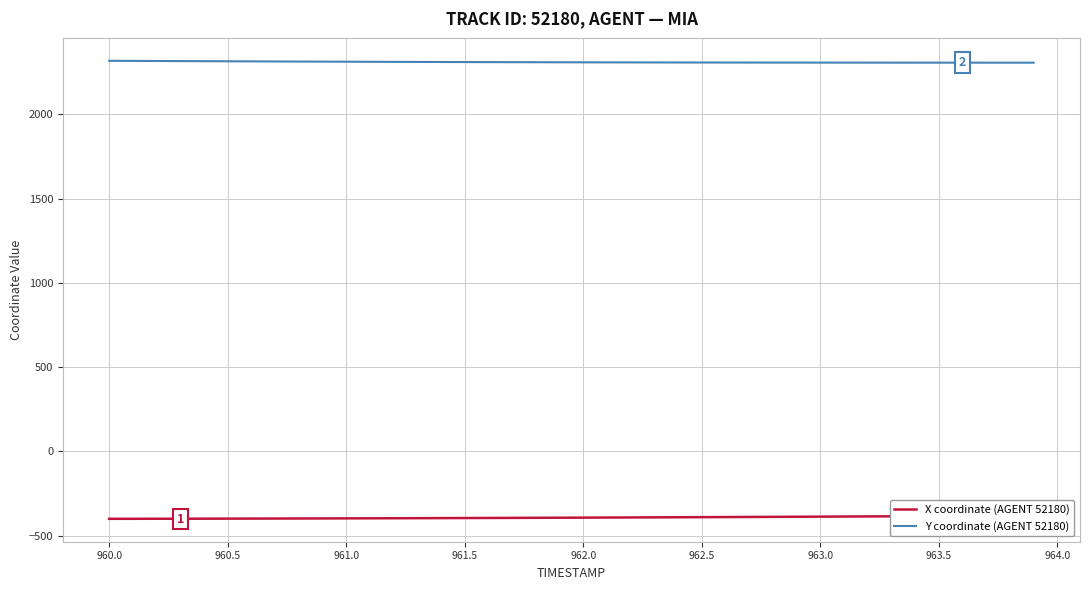

True or false: X coordinate (AGENT 52180) has more than 1 points higher than both neighbors.

False